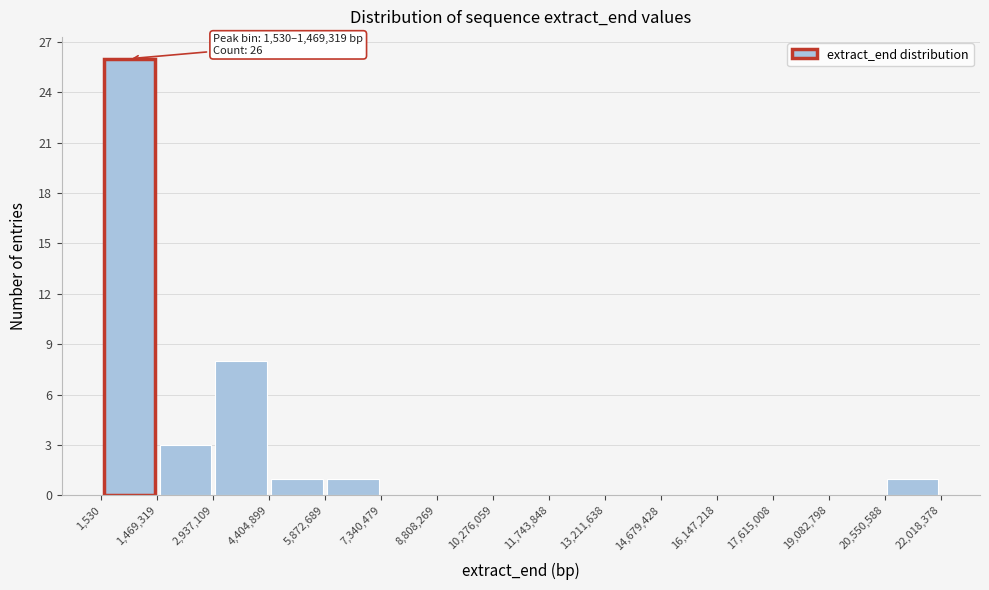

Which range on the x-axis has the tallest bar?

1,530 to 1,469,319